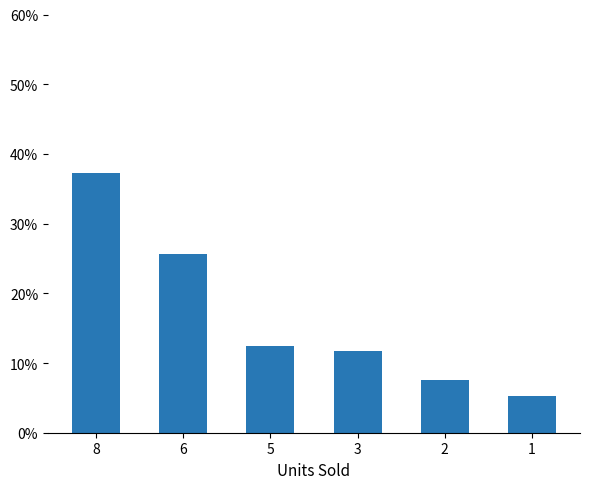

Reading left to right, what are all the values shown in this chart?

0.4	0.3	0.1	0.1	0.1	0.1